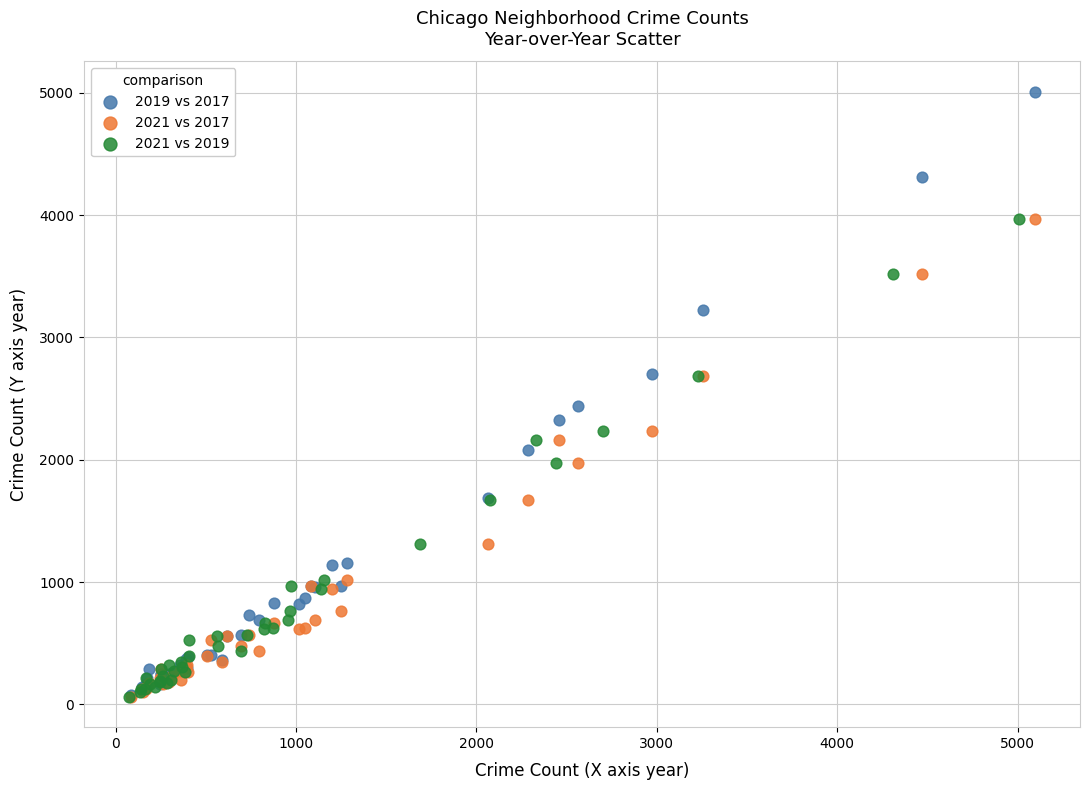

Which series has the widest spread of Y values?

2019 vs 2017